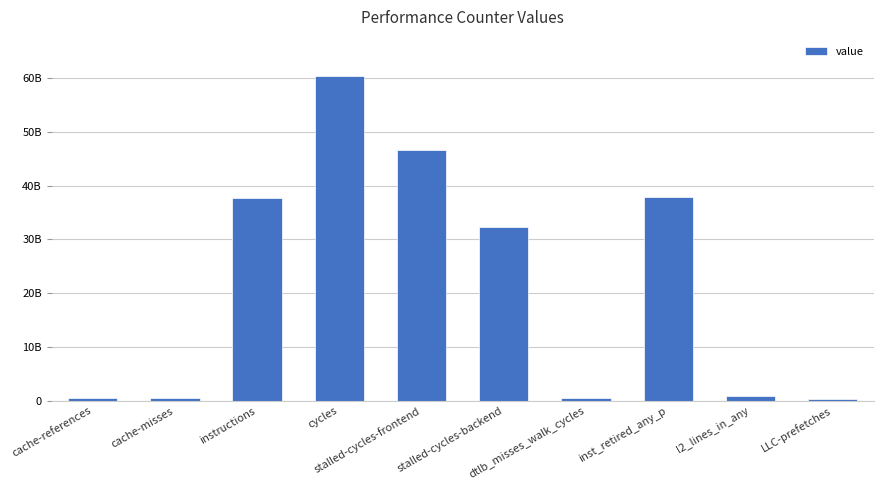

Are the bars horizontal?

No